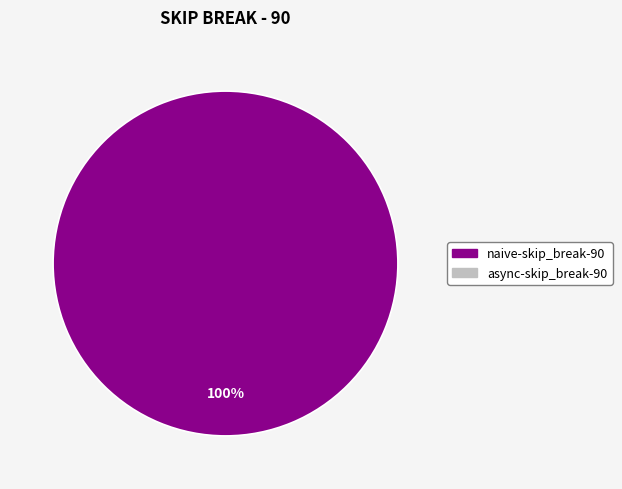

Does any single category account for the majority?

Yes